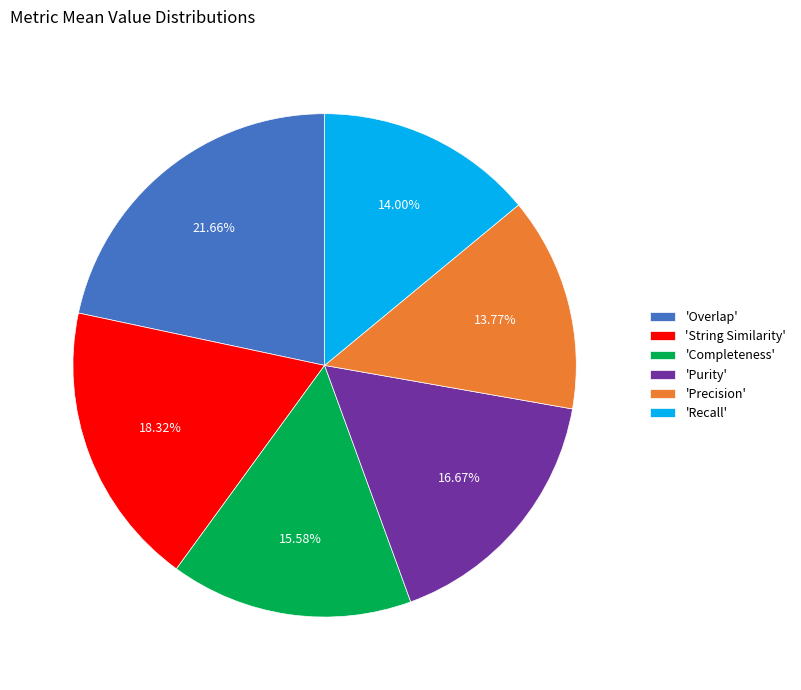

How many segments does this pie chart have?

6